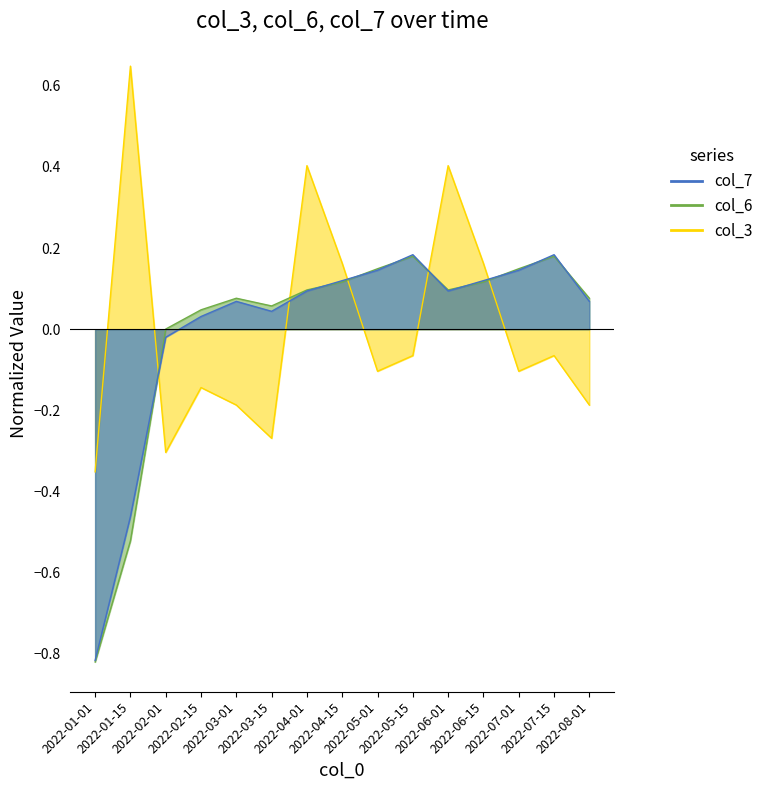

Where do col_3 and col_7 first cross each other?

2022-01-15 and 2022-02-01